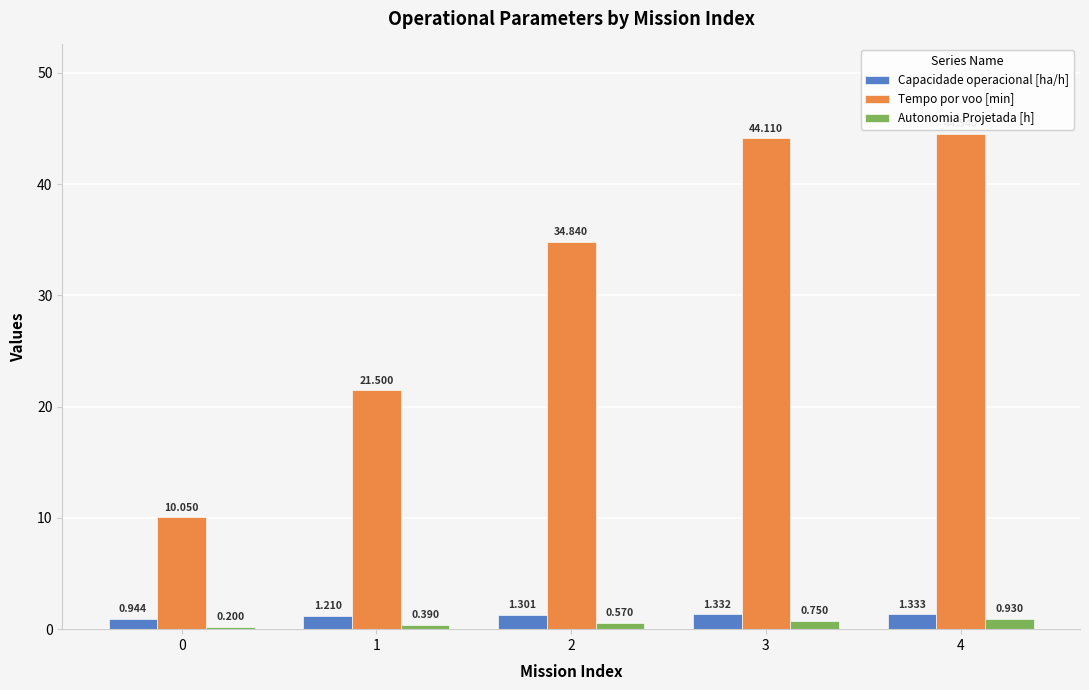

What is the approximate value of Tempo por voo [min] at 1?

21.5